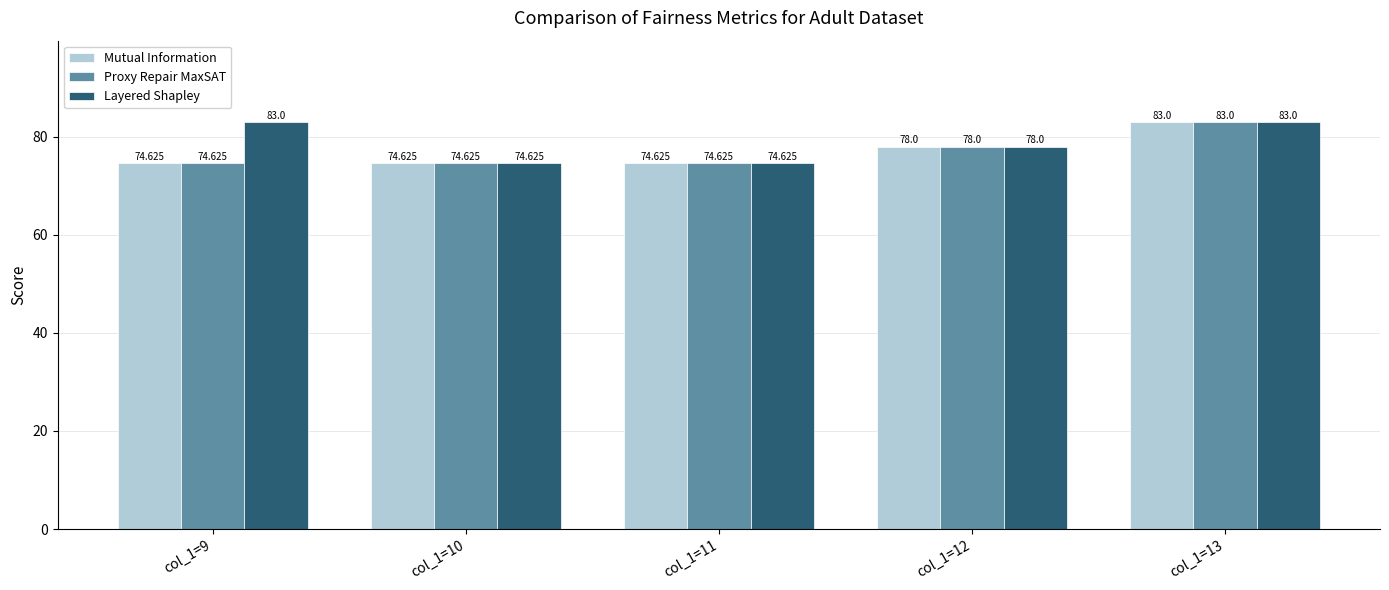

What is the approximate value of Proxy Repair MaxSAT at col_1=12?

78.0